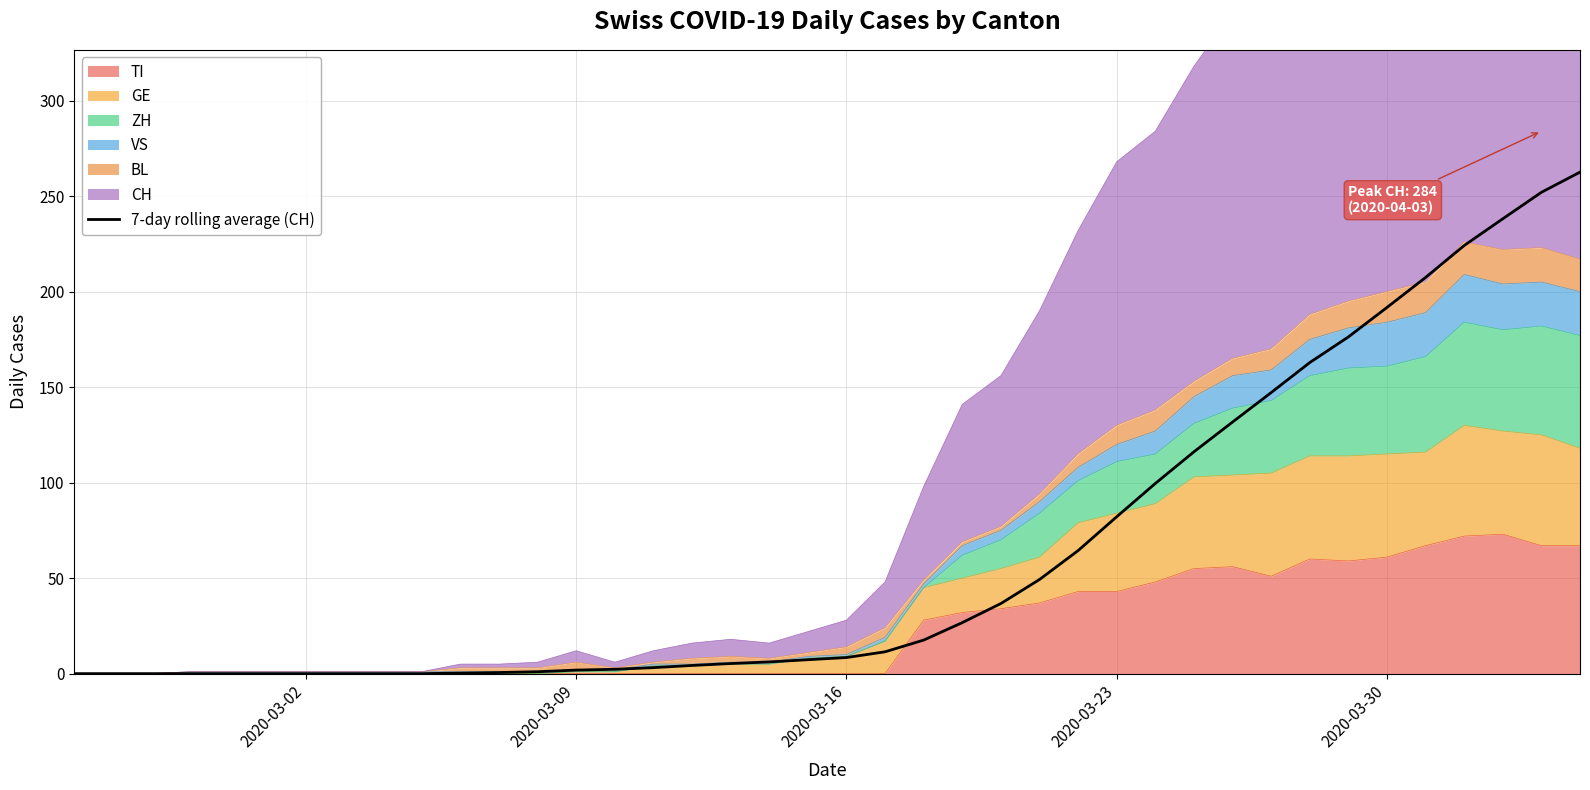

At which label does the data first exceed 8?

20